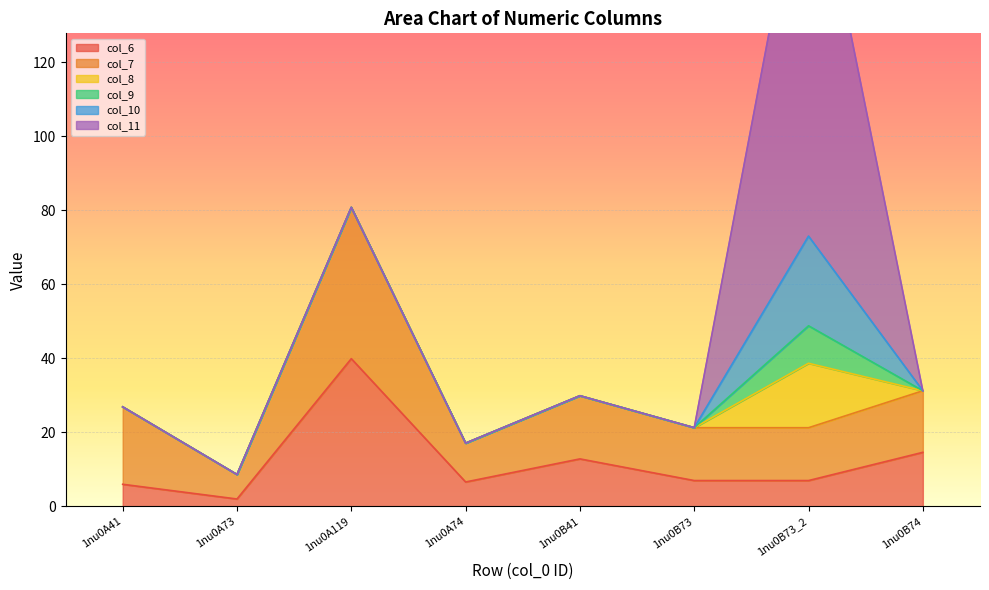

What is the difference between the col_7 values at 1nu0A119 and 1nu0A73?

34.2